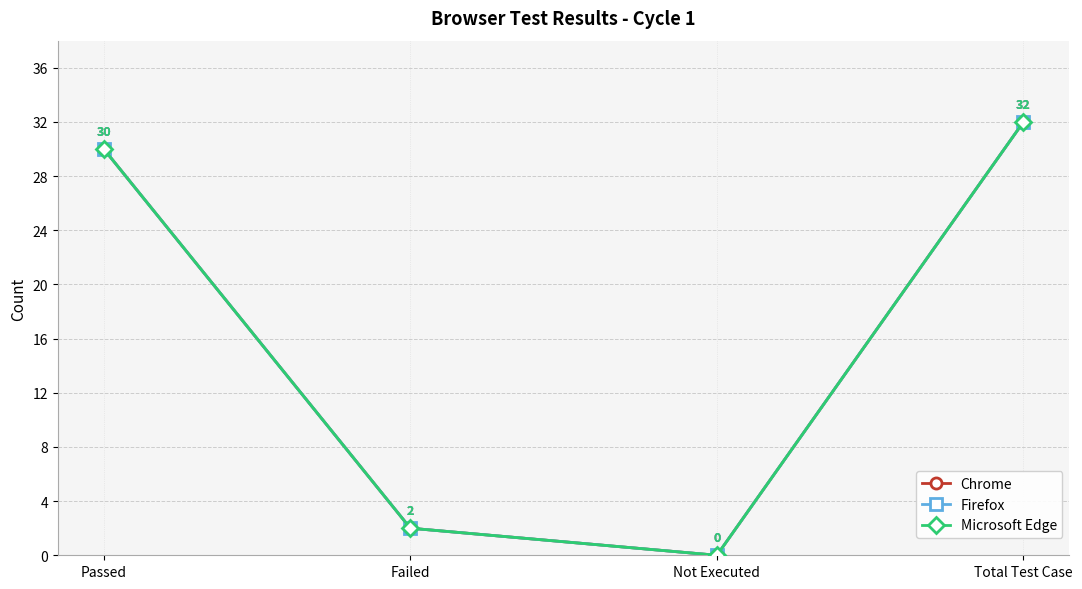

Does the chart display data point markers on the line(s)?

Yes